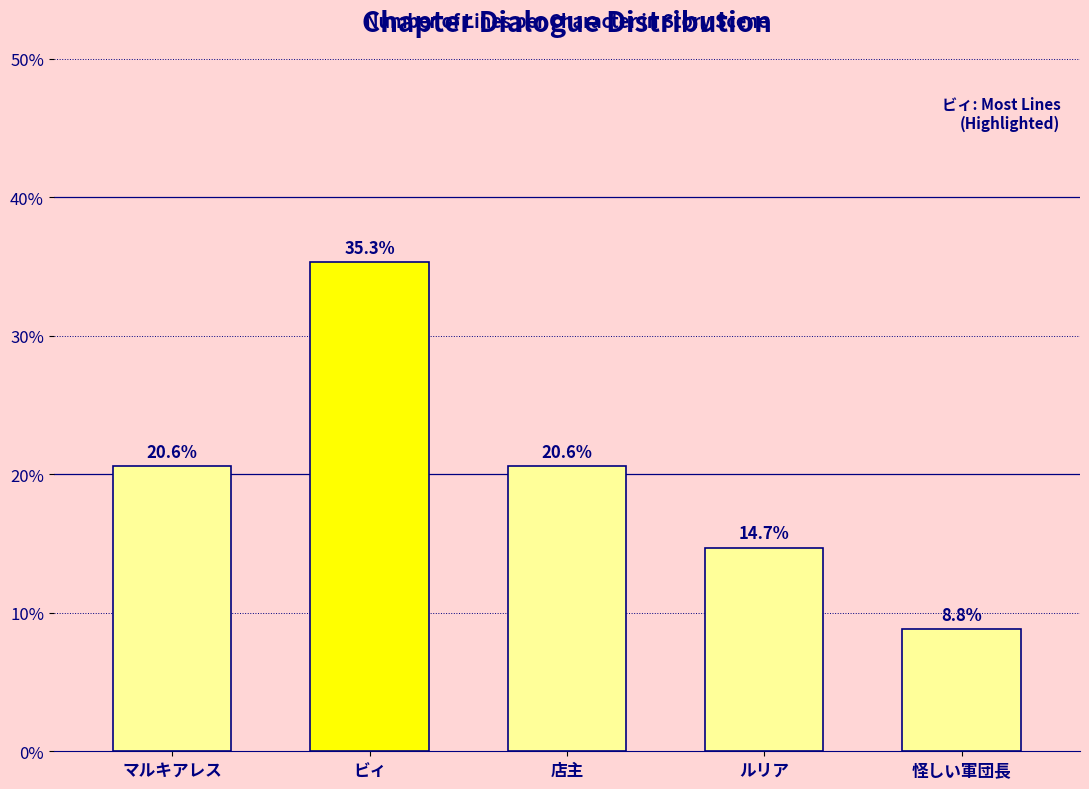

What is the smallest value displayed?

8.8